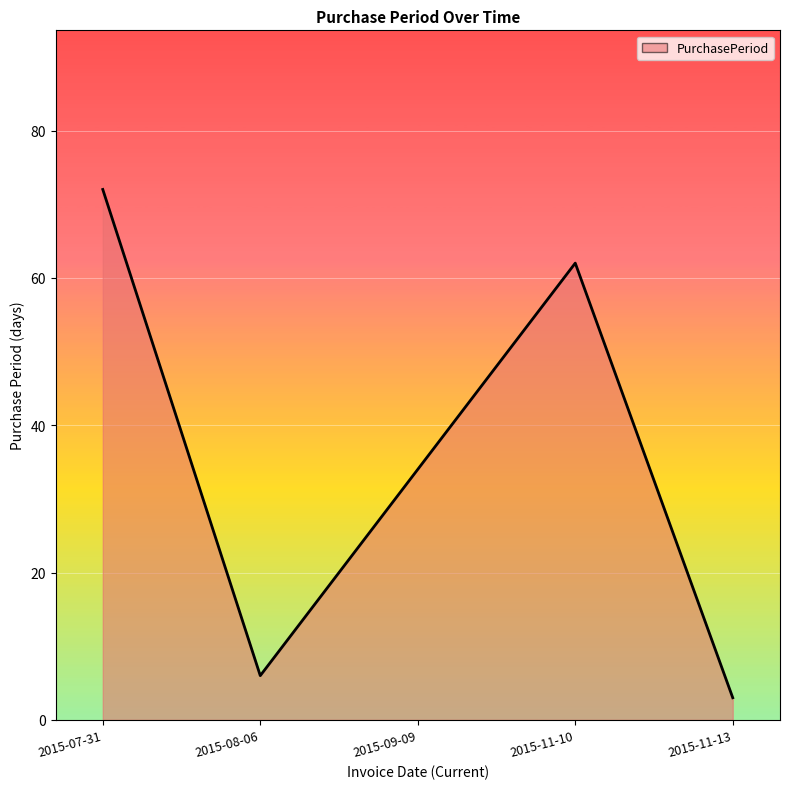

Which category has the highest value across all series?

2015-07-31